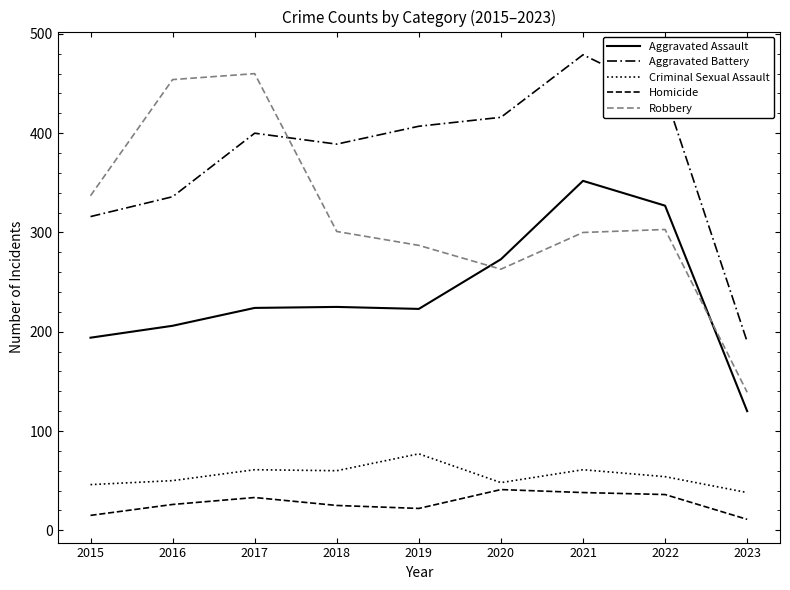

True or false: Robbery and Aggravated Battery intersect in this chart.

True